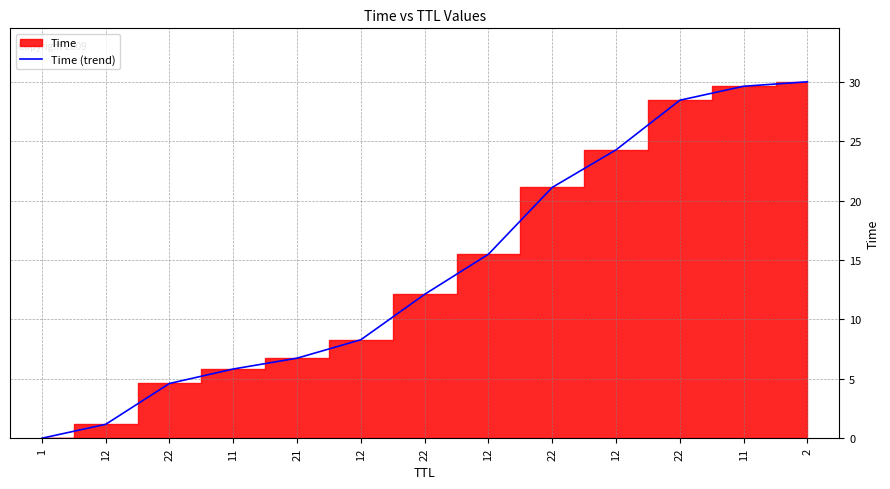

The chart shows a value of 24.3 at 12. True or false?

True